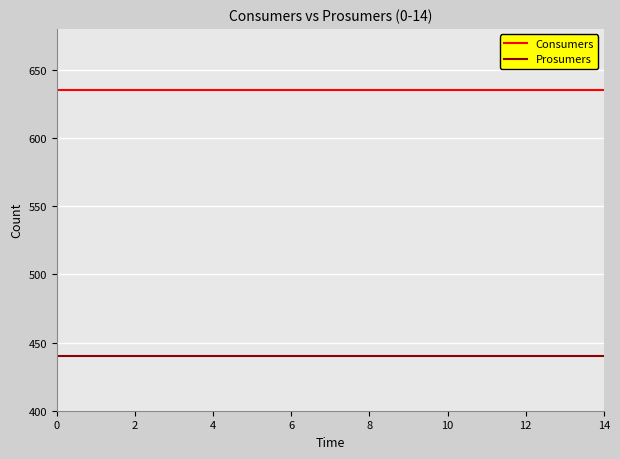

How many lines are shown in the chart?

2